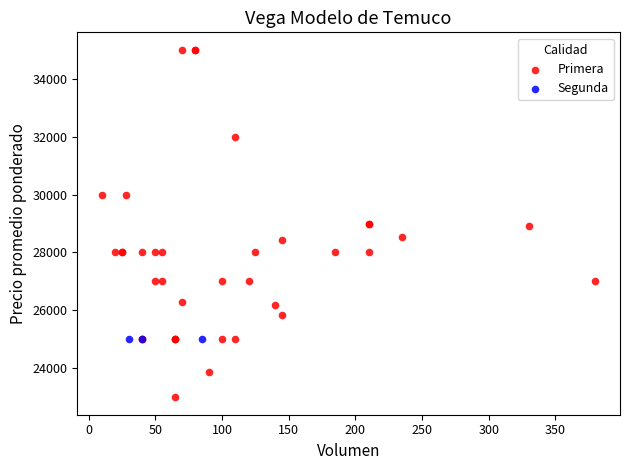

Which series reaches the minimum Y coordinate?

Primera